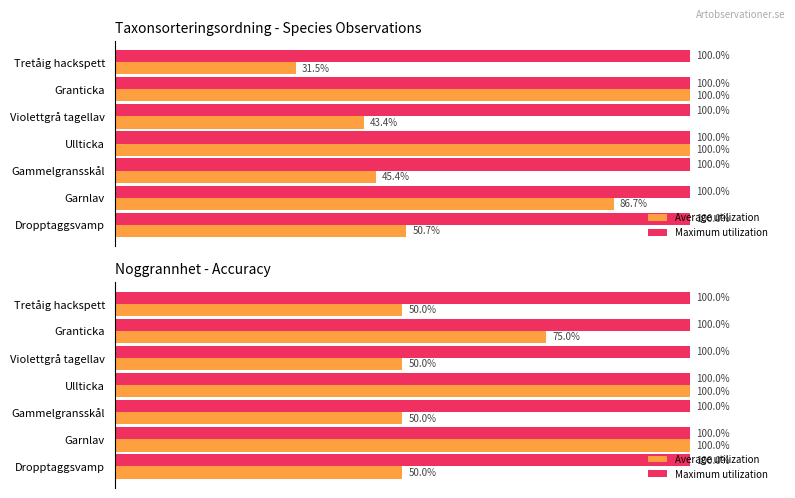

How many groups of bars are there?

7